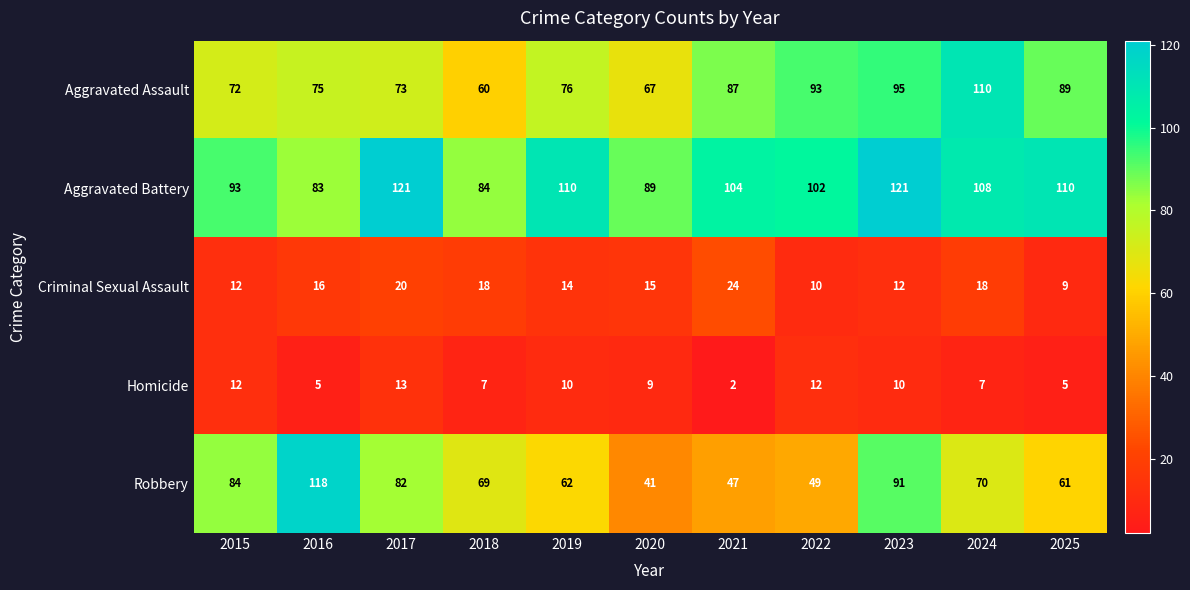

Rank the series by their maximum value, from lowest to highest.

Homicide, Criminal Sexual Assault, Aggravated Assault, Robbery, Aggravated Battery